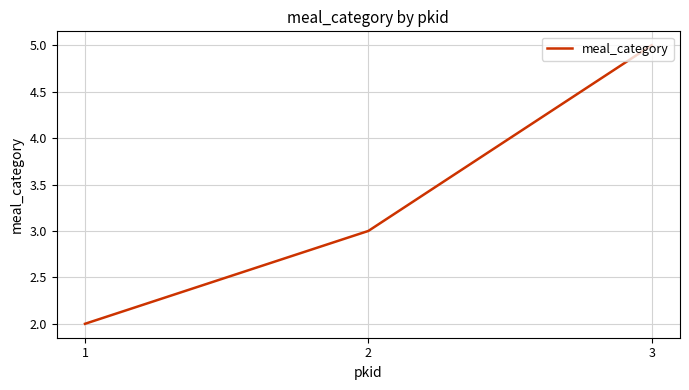

The chart shows a value of 2 at 1. True or false?

True